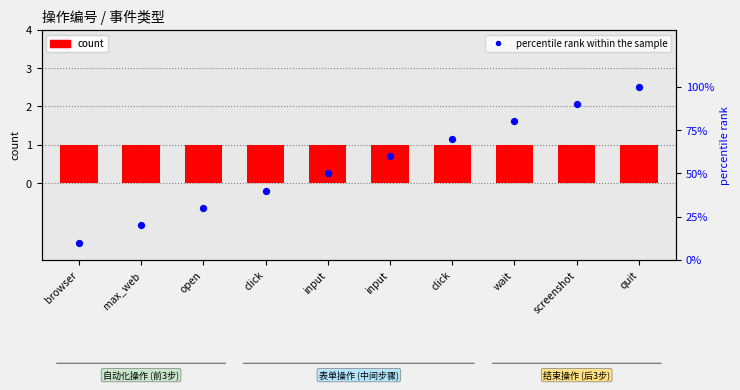

Is the value of percentile rank within the sample at quit greater than the value of count at screenshot?

Yes